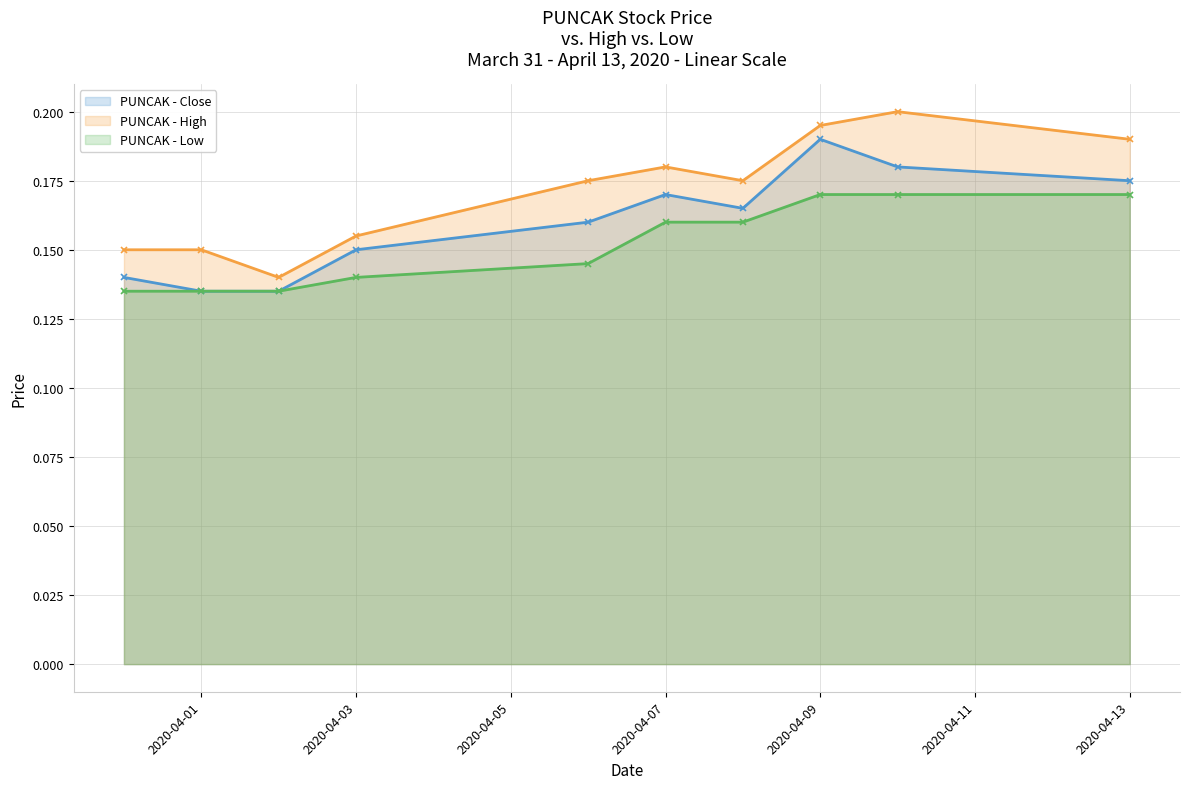

What is the label of the 9th point from the right?

2020-04-01